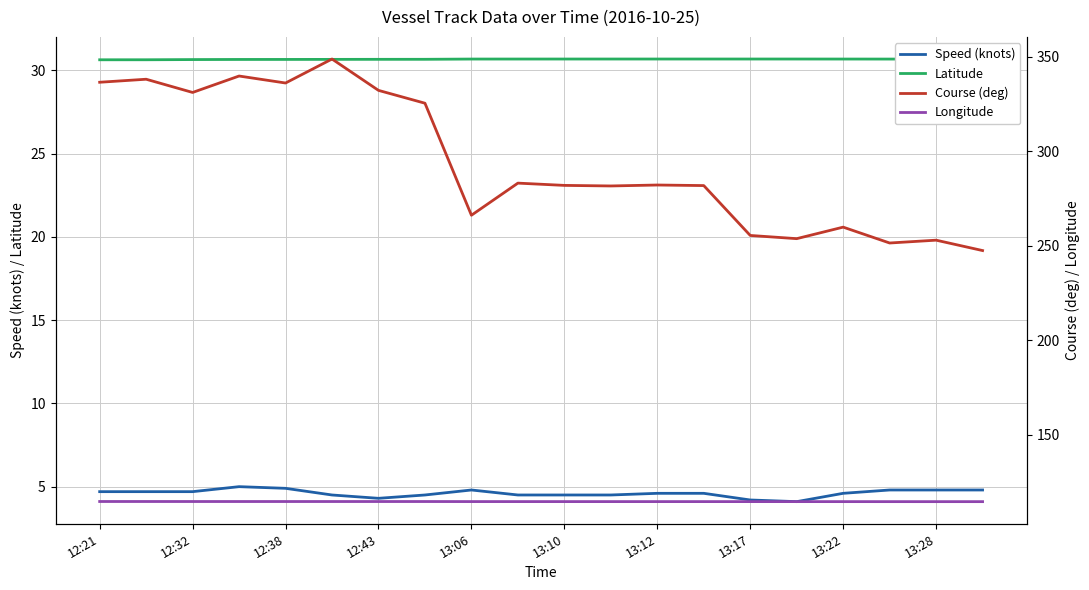

True or false: Speed (knots) and Latitude cross at least once.

False